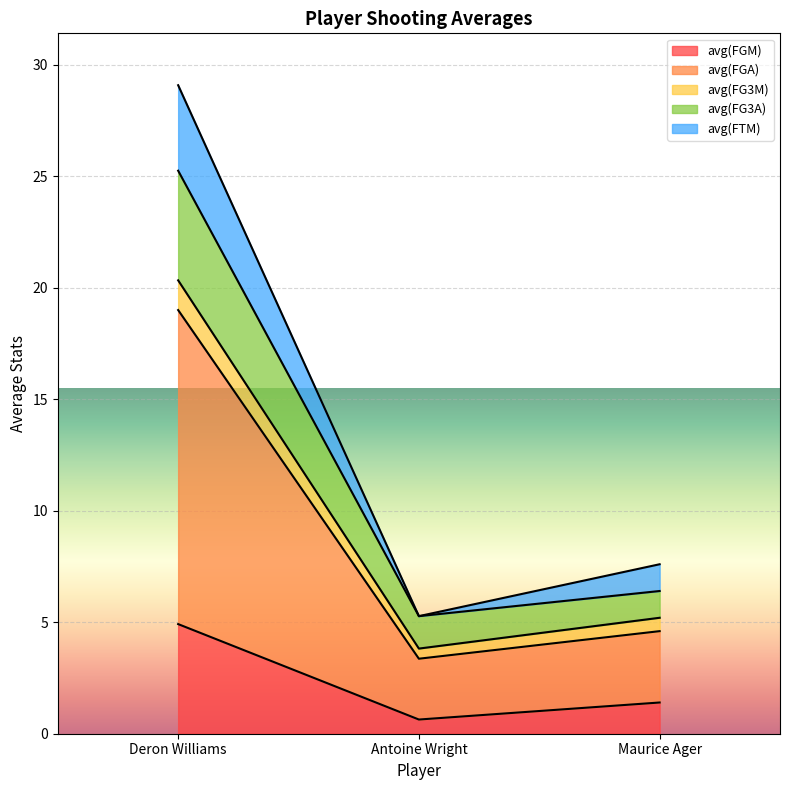

At which label does avg(FGM) reach its minimum?

Antoine Wright